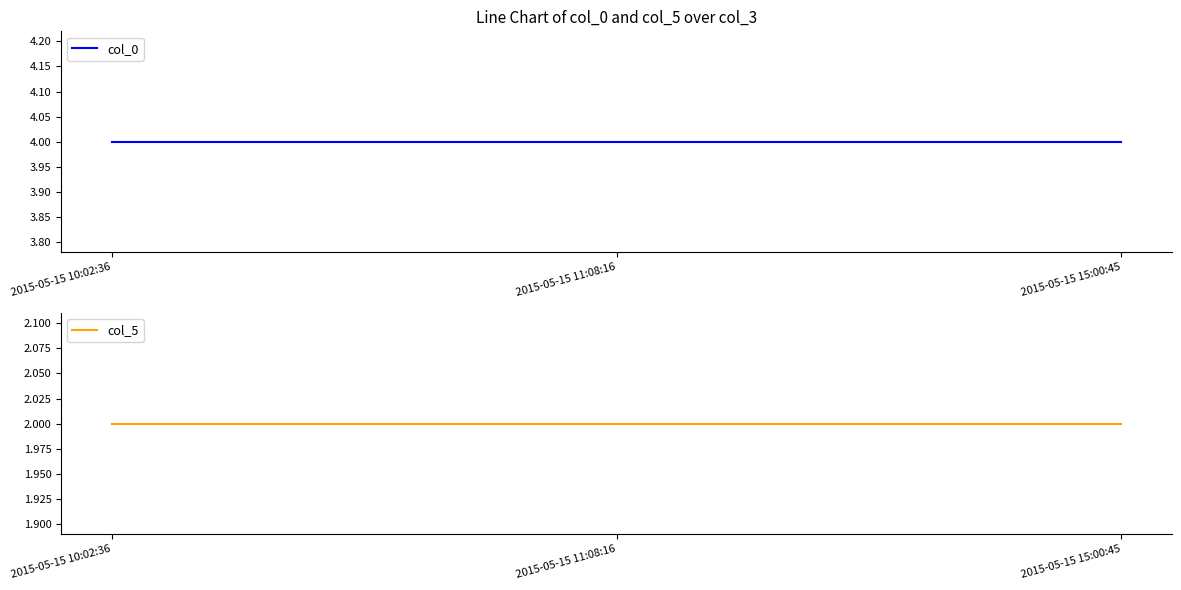

Which category has the highest value across all series?

2015-05-15 10:02:36